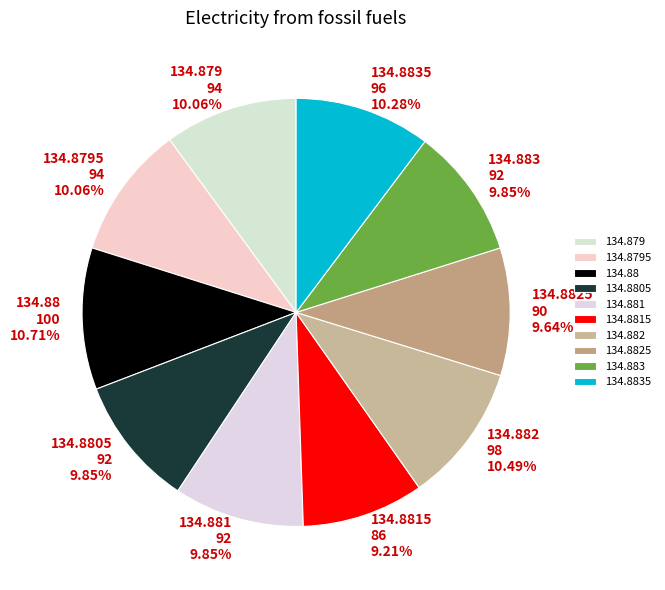

The 134.883 slice represents 10% of the pie. True or false?

True